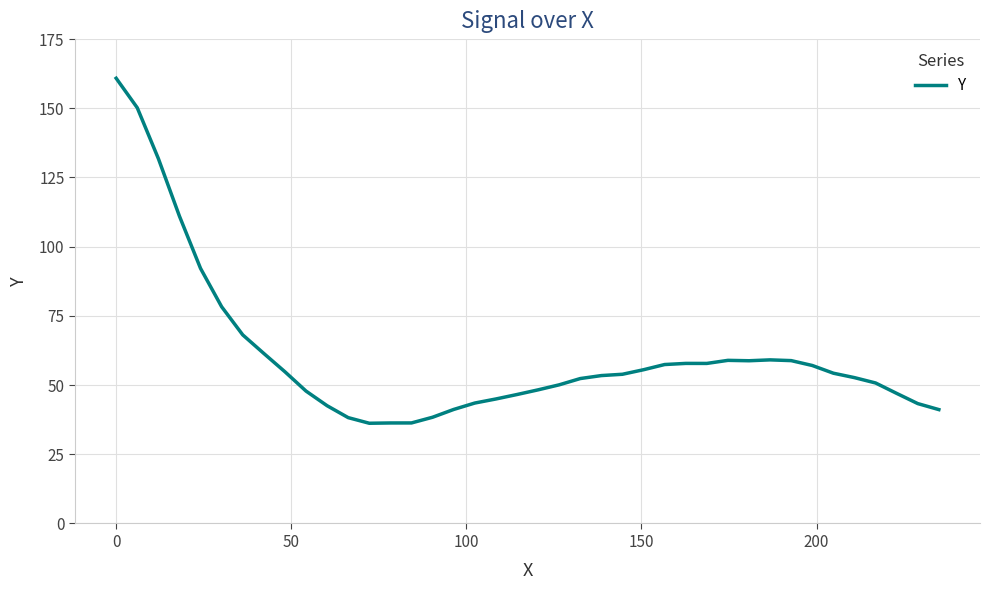

What is the minimum value shown in the chart?

36.2